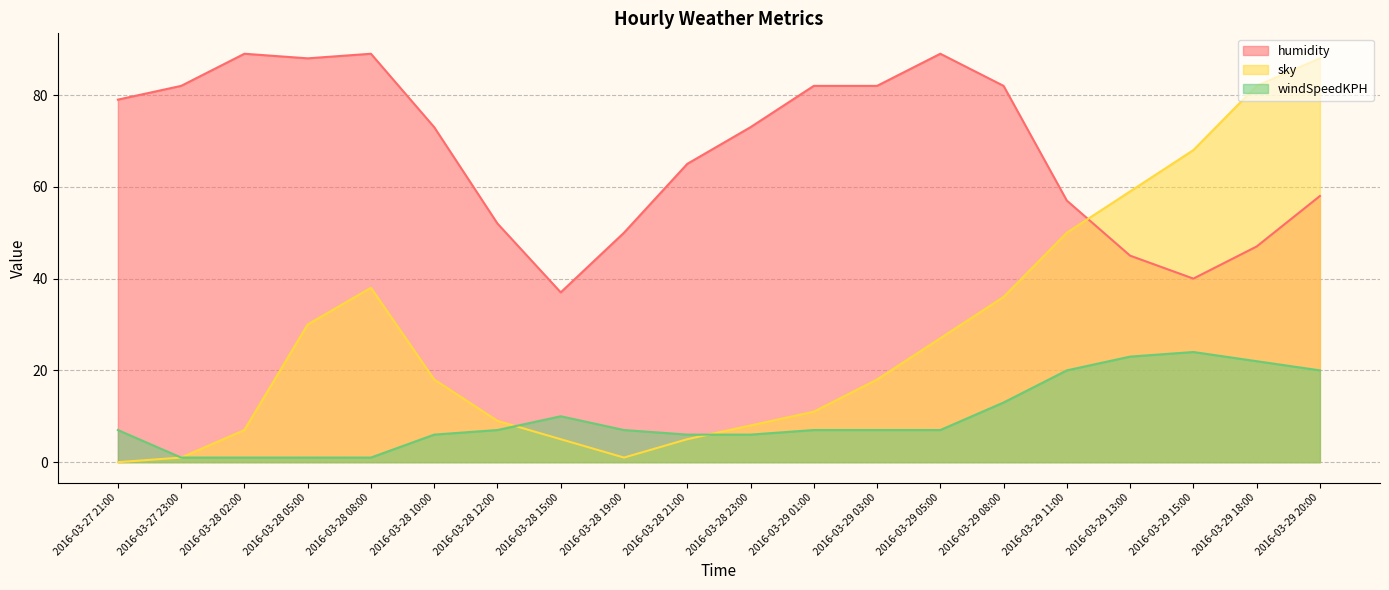

What is the difference between the highest and lowest values at 2016-03-29 09:00?

57